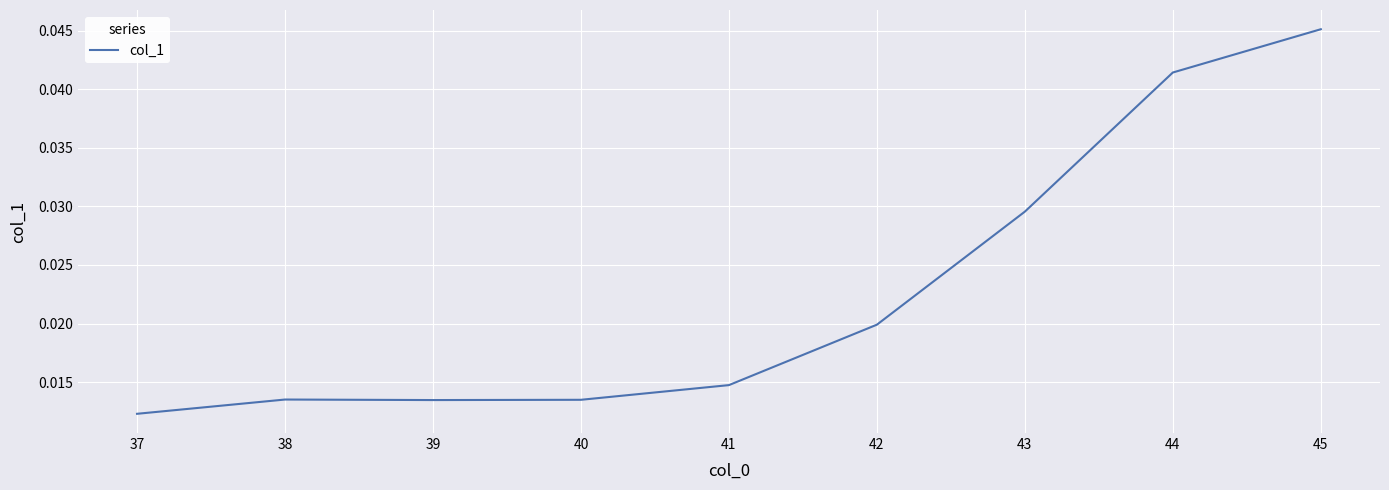

At which label is the value closest to 0?

37